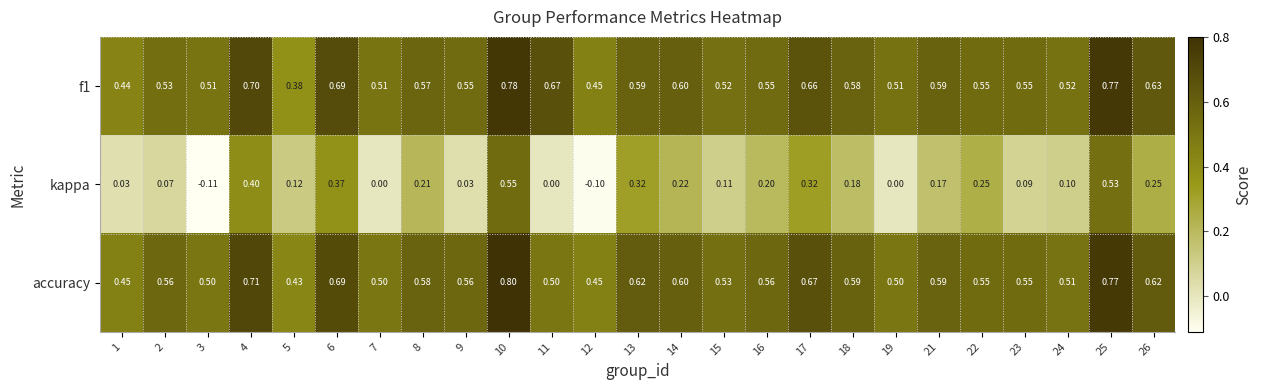

How many distinct data groups are displayed?

3